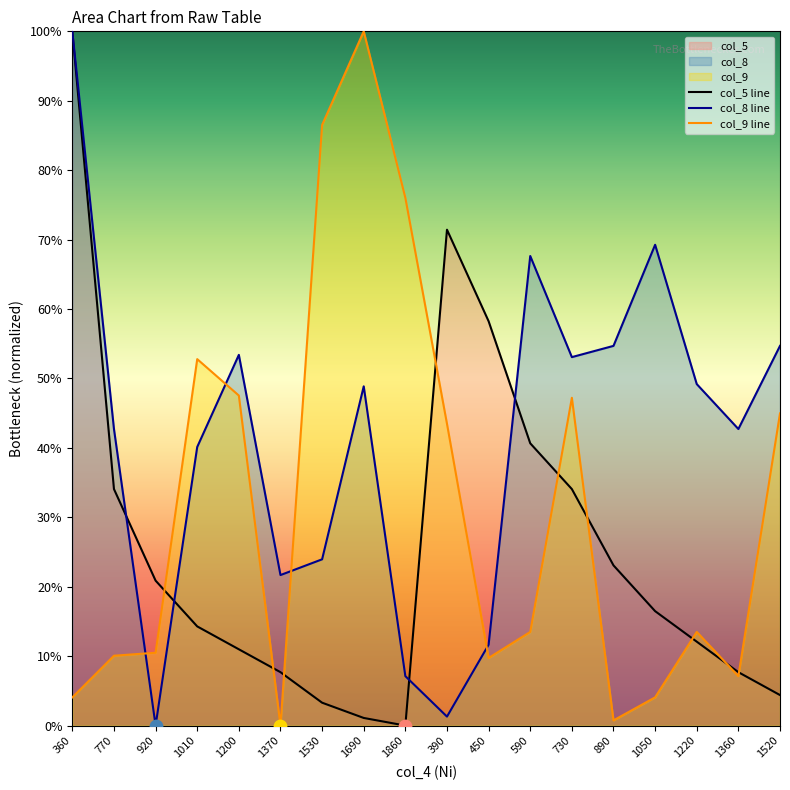

Is the value of col_5 line at 730 greater than the value of col_9 line at 390?

No